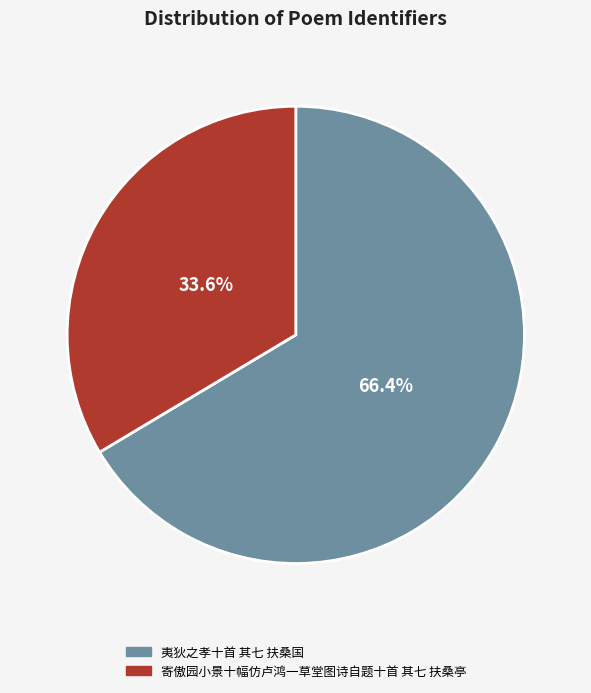

Which category accounts for the majority?

夷狄之孝十首 其七 扶桑国